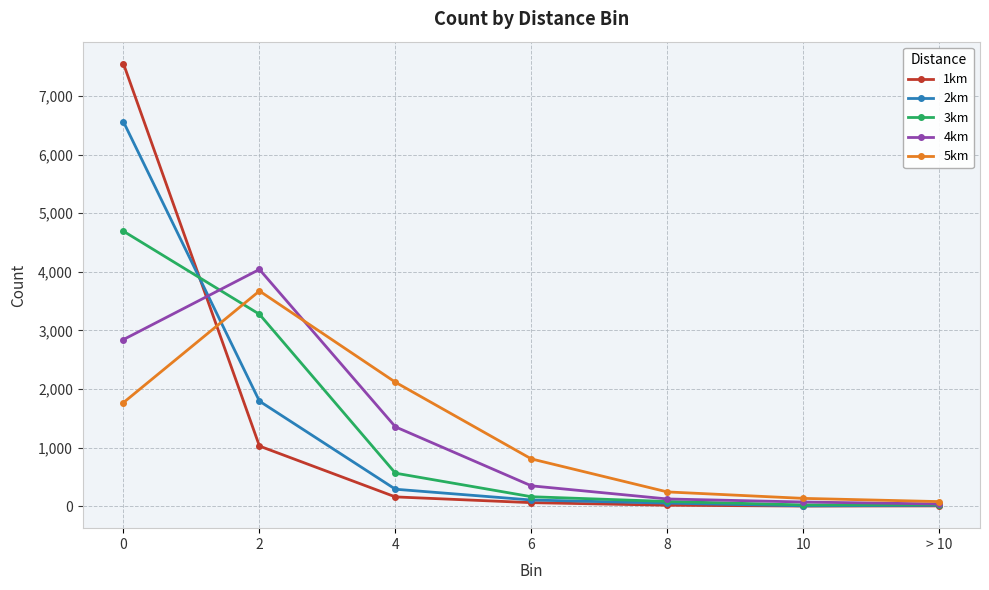

Which series has the widest spread of values?

1km